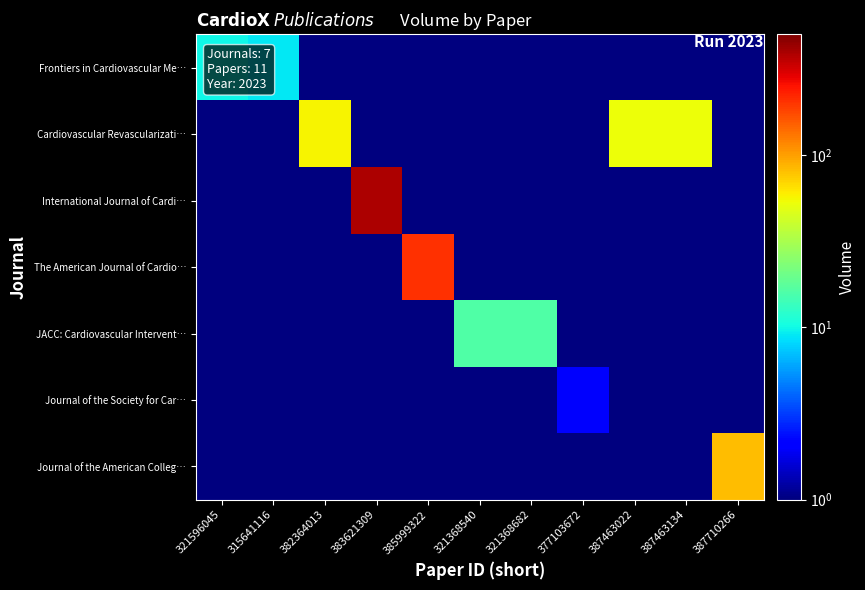

Reading left to right, transcribe all the data shown in this chart.

Frontiers in Cardiovascular Me…: 321596045=10.0	315641116=9.0	382364013=0.5	383621309=0.5	385999322=0.5	321368540=0.5	321368682=0.5	377103672=0.5	387463022=0.5	387463134=0.5	387710266=0.5
Cardiovascular Revascularizati…: 321596045=0.5	315641116=0.5	382364013=57.0	383621309=0.5	385999322=0.5	321368540=0.5	321368682=0.5	377103672=0.5	387463022=53.0	387463134=53.0	387710266=0.5
International Journal of Cardi…: 321596045=0.5	315641116=0.5	382364013=0.5	383621309=388.0	385999322=0.5	321368540=0.5	321368682=0.5	377103672=0.5	387463022=0.5	387463134=0.5	387710266=0.5
The American Journal of Cardio…: 321596045=0.5	315641116=0.5	382364013=0.5	383621309=0.5	385999322=205.0	321368540=0.5	321368682=0.5	377103672=0.5	387463022=0.5	387463134=0.5	387710266=0.5
JACC: Cardiovascular Intervent…: 321596045=0.5	315641116=0.5	382364013=0.5	383621309=0.5	385999322=0.5	321368540=16.0	321368682=16.0	377103672=0.5	387463022=0.5	387463134=0.5	387710266=0.5
Journal of the Society for Car…: 321596045=0.5	315641116=0.5	382364013=0.5	383621309=0.5	385999322=0.5	321368540=0.5	321368682=0.5	377103672=2.0	387463022=0.5	387463134=0.5	387710266=0.5
Journal of the American Colleg…: 321596045=0.5	315641116=0.5	382364013=0.5	383621309=0.5	385999322=0.5	321368540=0.5	321368682=0.5	377103672=0.5	387463022=0.5	387463134=0.5	387710266=82.0